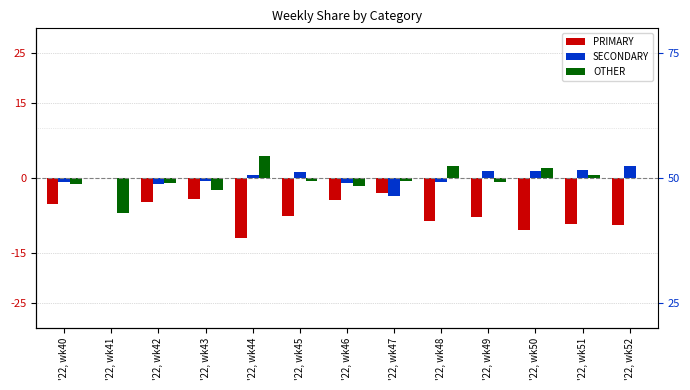

How many data points in PRIMARY are less than -7?

7